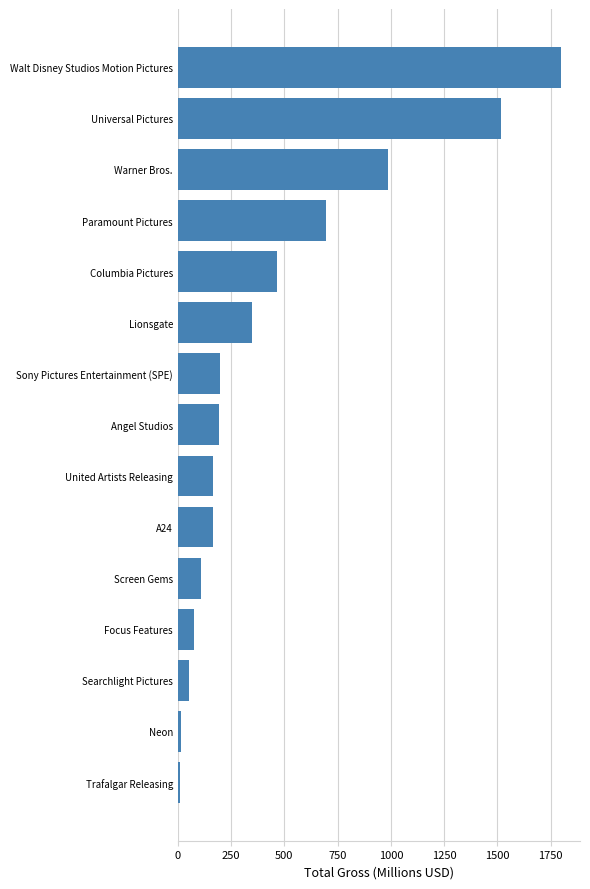

Is it true that the value at A24 is 163.2?

True